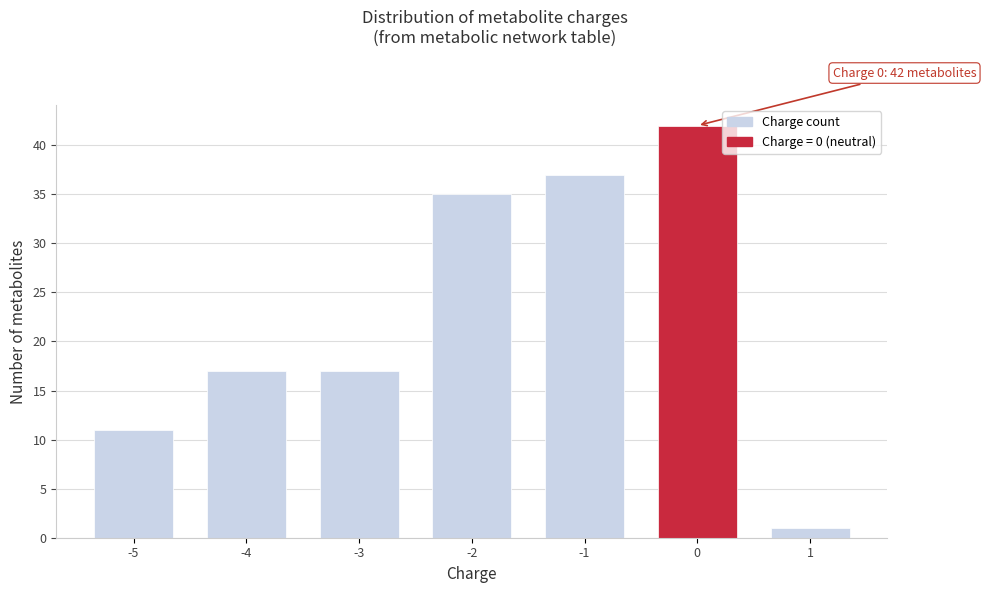

Reading left to right, what are all the values shown in this chart?

11	17	17	35	37	42	1